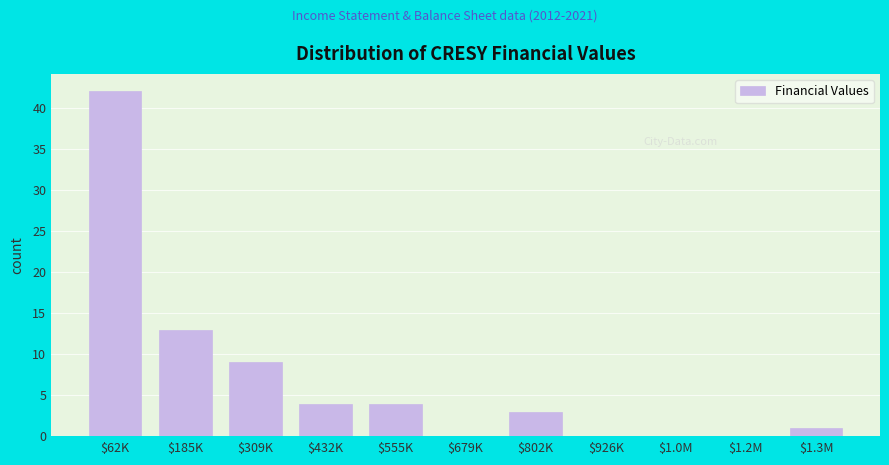

What is the sum of all values?

76